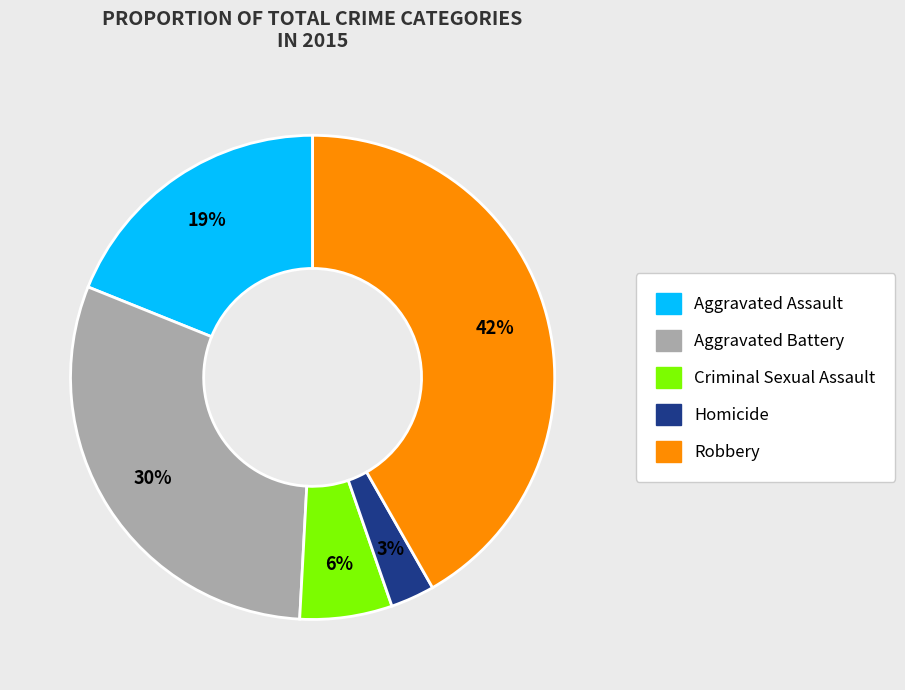

How many segments does this pie chart have?

5